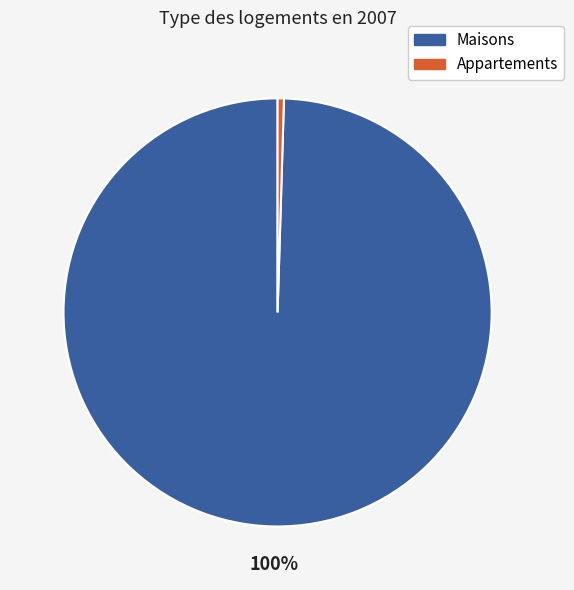

How many slices are in this pie chart?

2